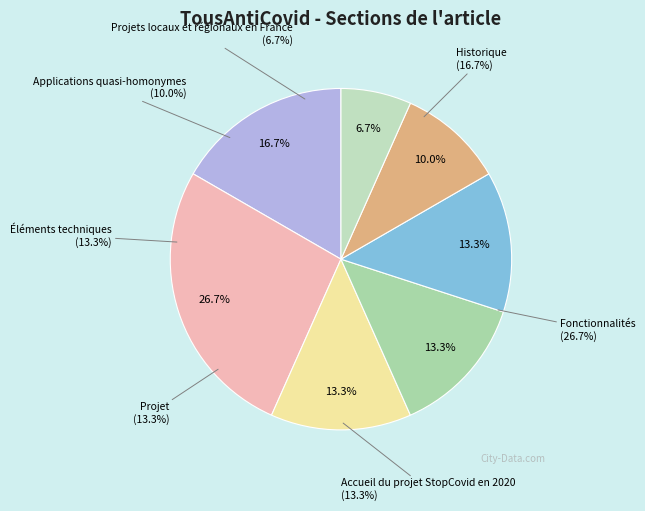

The Applications quasi-homonymes slice represents 20% of the pie. True or false?

False